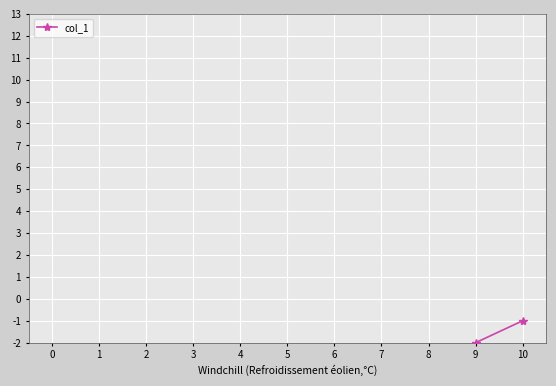

List the labels in order of value, largest first.

10, 9, 8, 7, 6, 5, 4, 3, 2, 1, 0